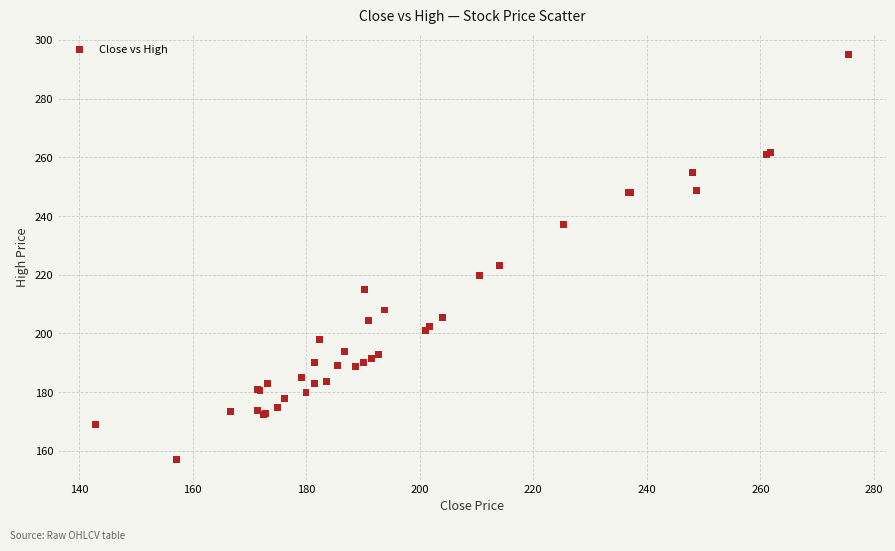

What Y value in the scatter plot is closest to 226?

223.0